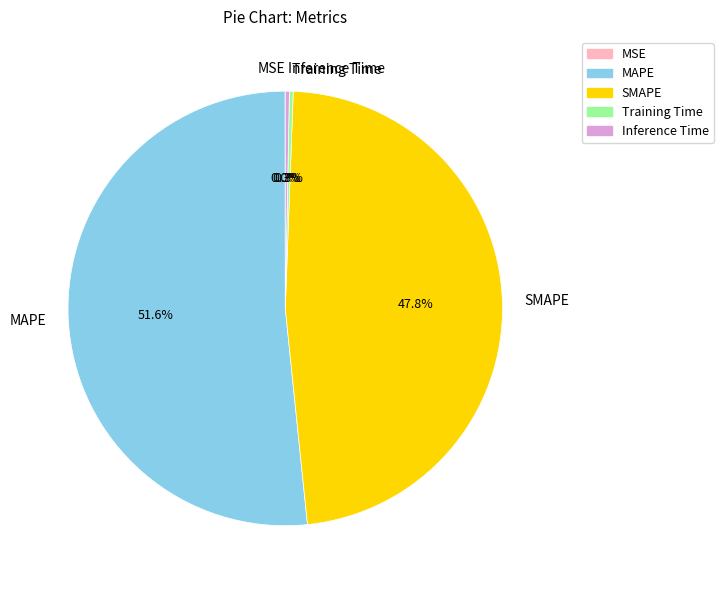

To the nearest percent, what is the difference between the largest and smallest slice percentages?

52%